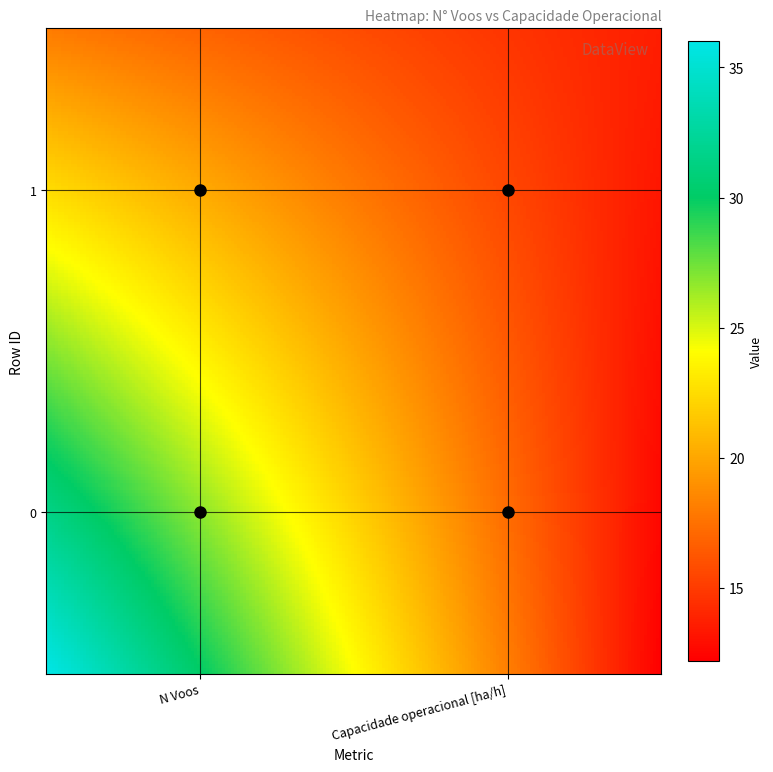

Reading right to left, what are all the values shown in this chart?

0: Capacidade_operacional=12.2	N_Voos=36.0
1: Capacidade_operacional=13.6	N_Voos=18.0